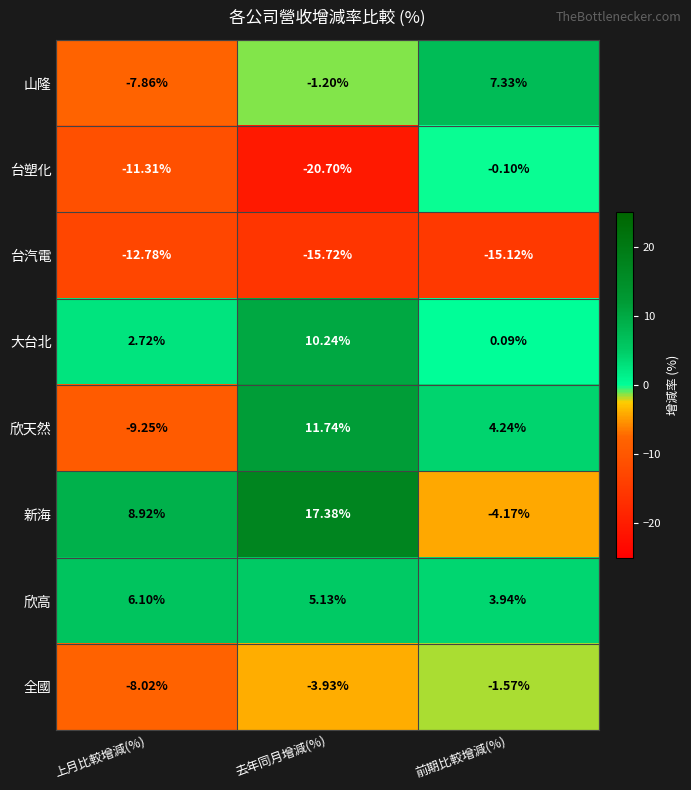

At 前期比較增減(%), list the series in order from smallest to largest.

台汽電, 新海, 全國, 台塑化, 大台北, 欣高, 欣天然, 山隆